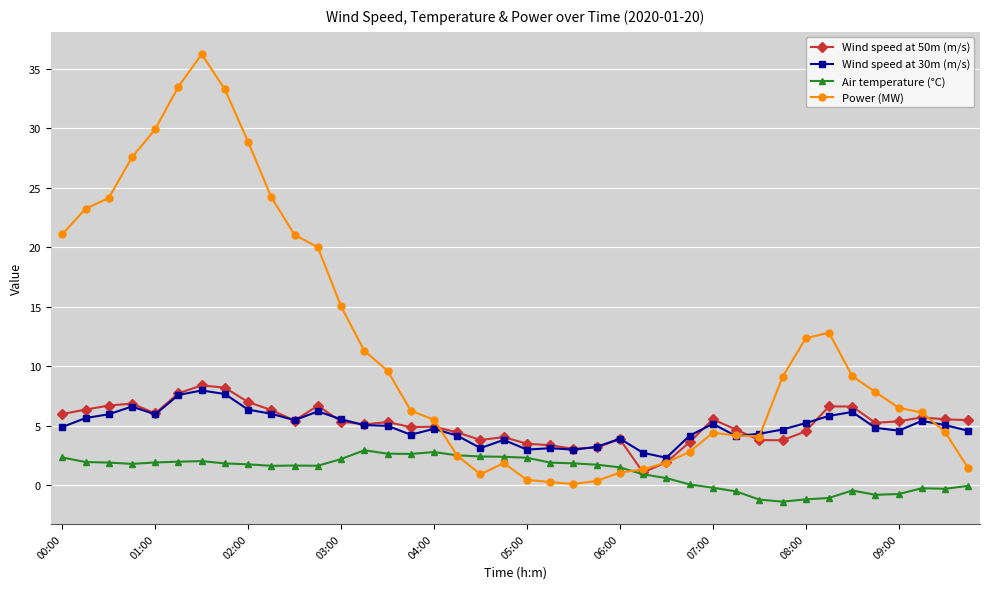

Which series has the widest spread of values?

Power (MW)